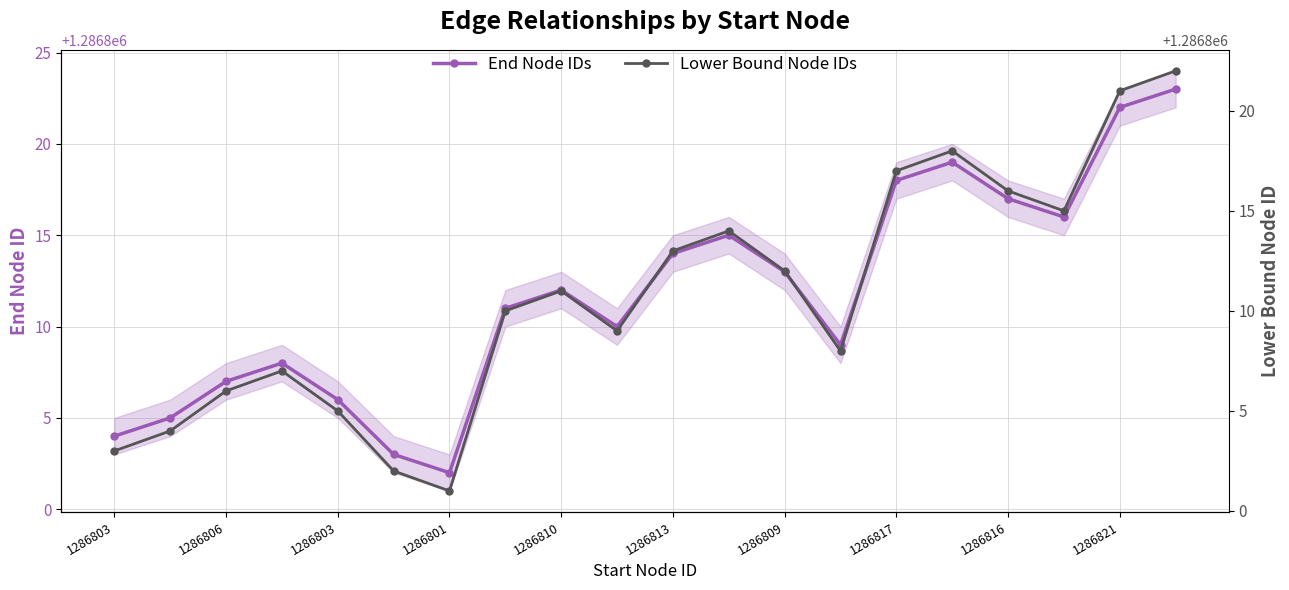

In Lower Bound Node IDs, how many points are lower than both neighbors (excluding endpoints)?

4